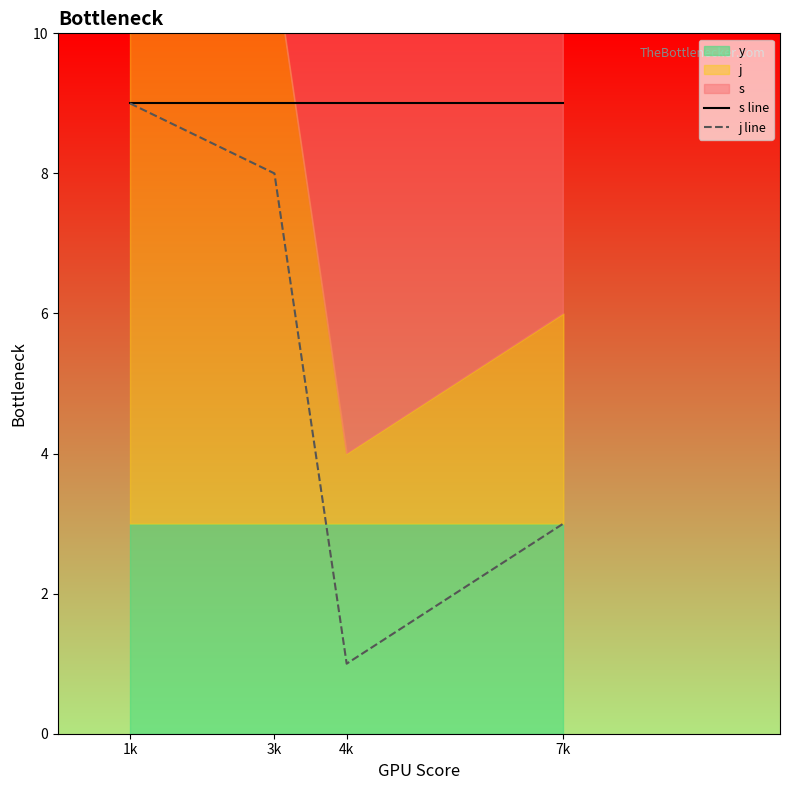

Rank the categories by j line value from lowest to highest.

4k, 7k, 3k, 1k